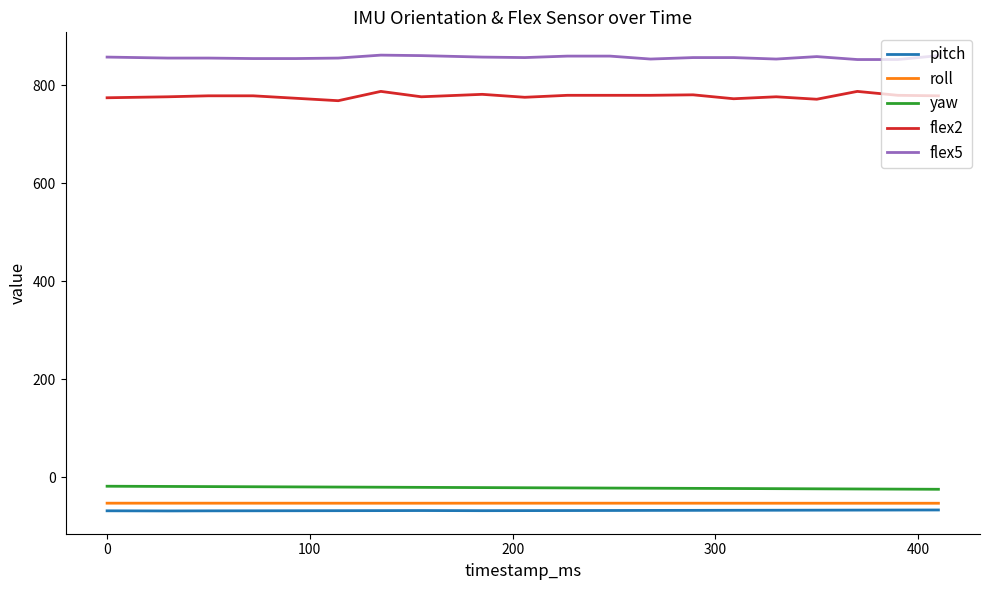

Which series has the largest range (max minus min)?

flex2